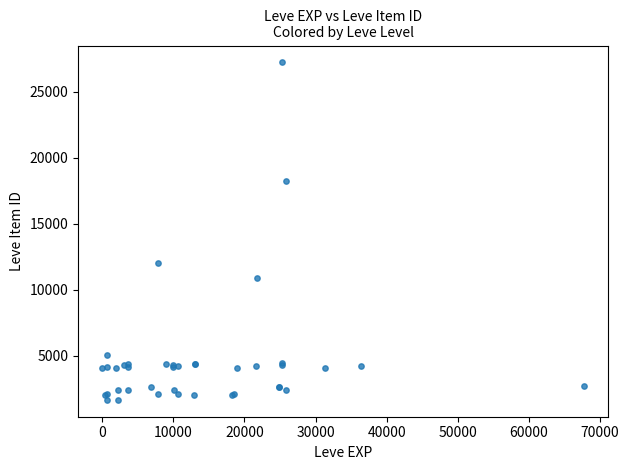

What Y value in the scatter plot is closest to 14448?

12018